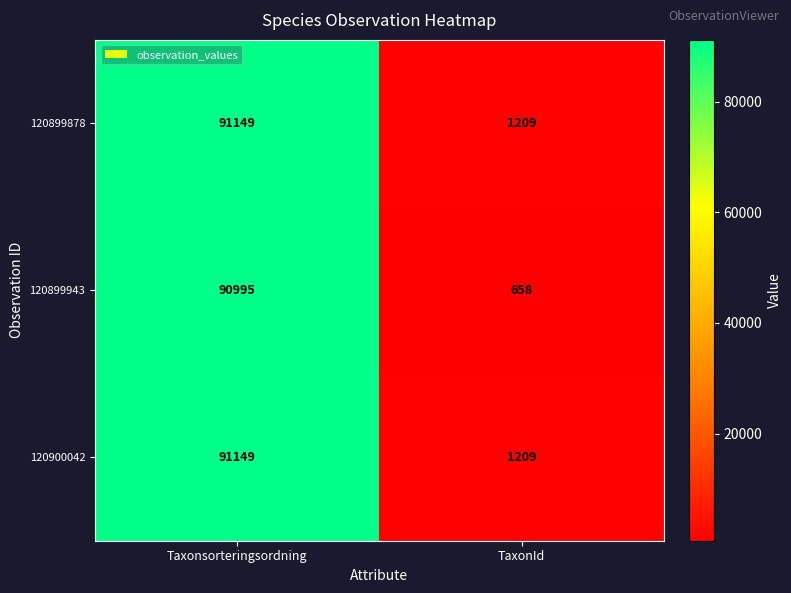

Rank the categories by 120899878 value from highest to lowest.

Taxonsorteringsordning, TaxonId